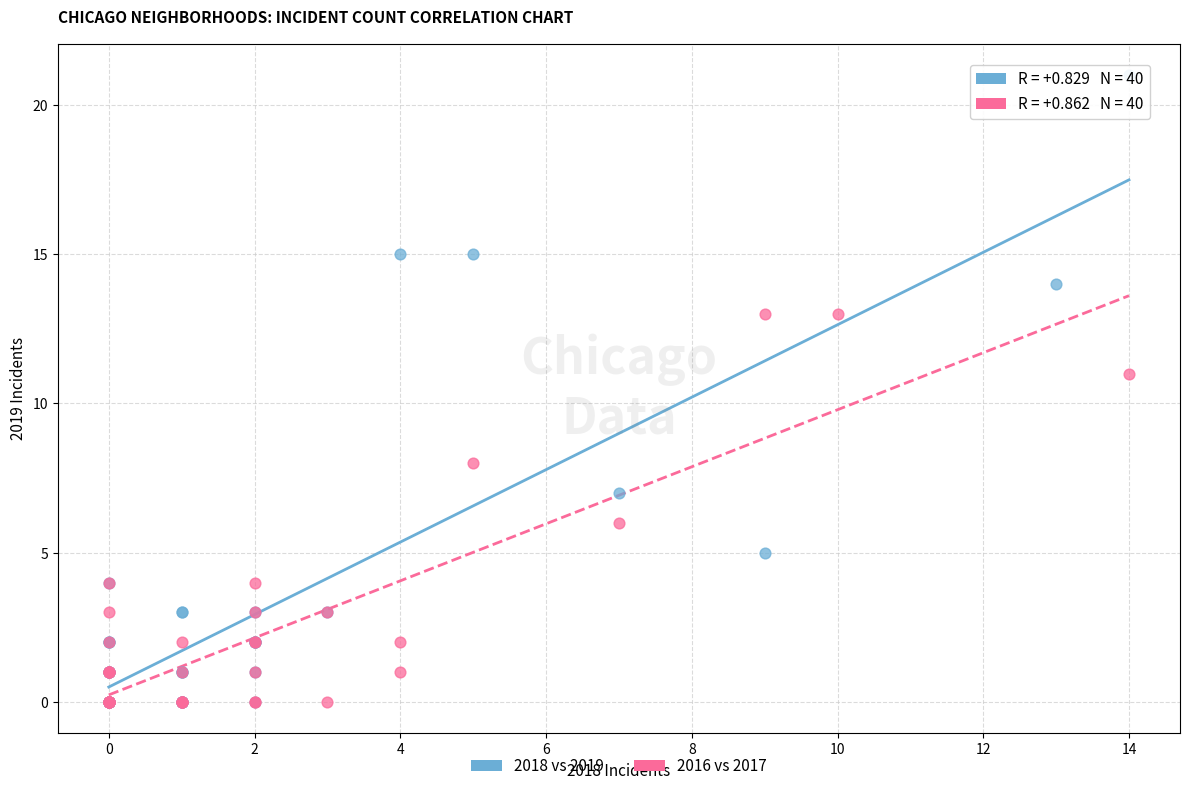

Which series contains the highest Y value?

2018 vs 2019